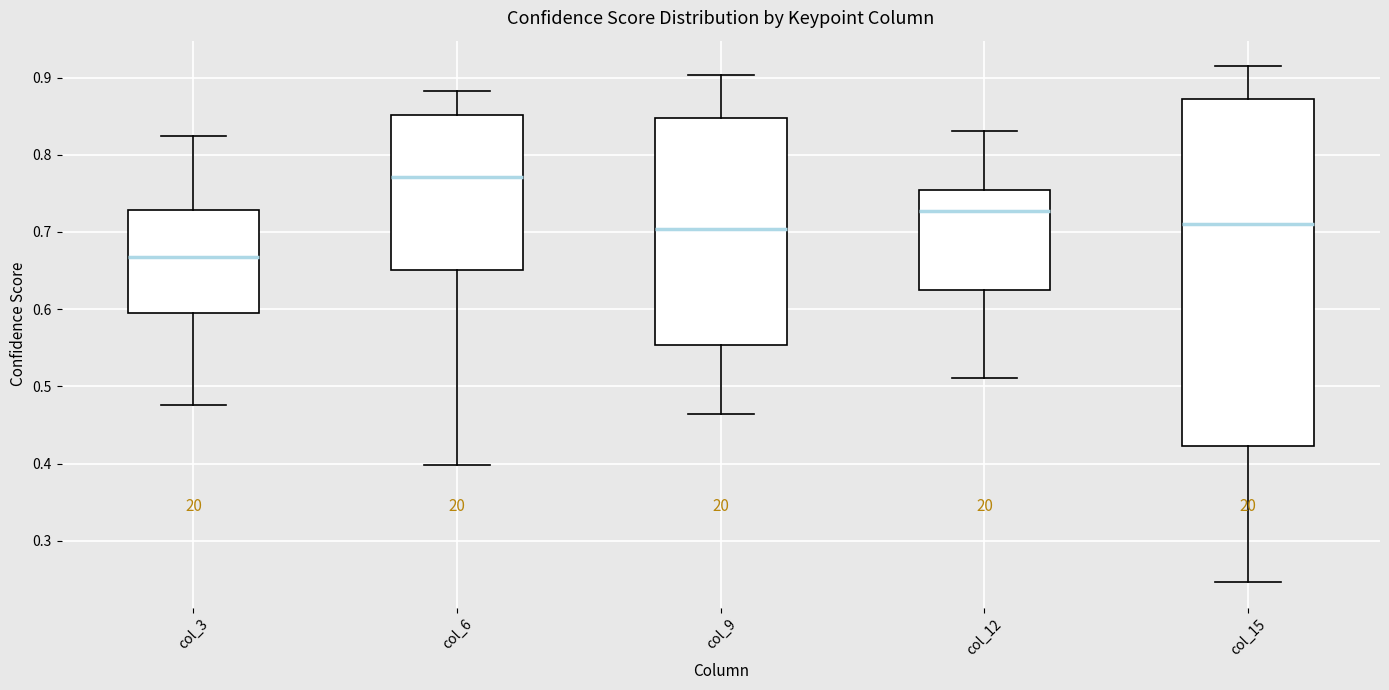

Which box's median line is the highest?

col_6